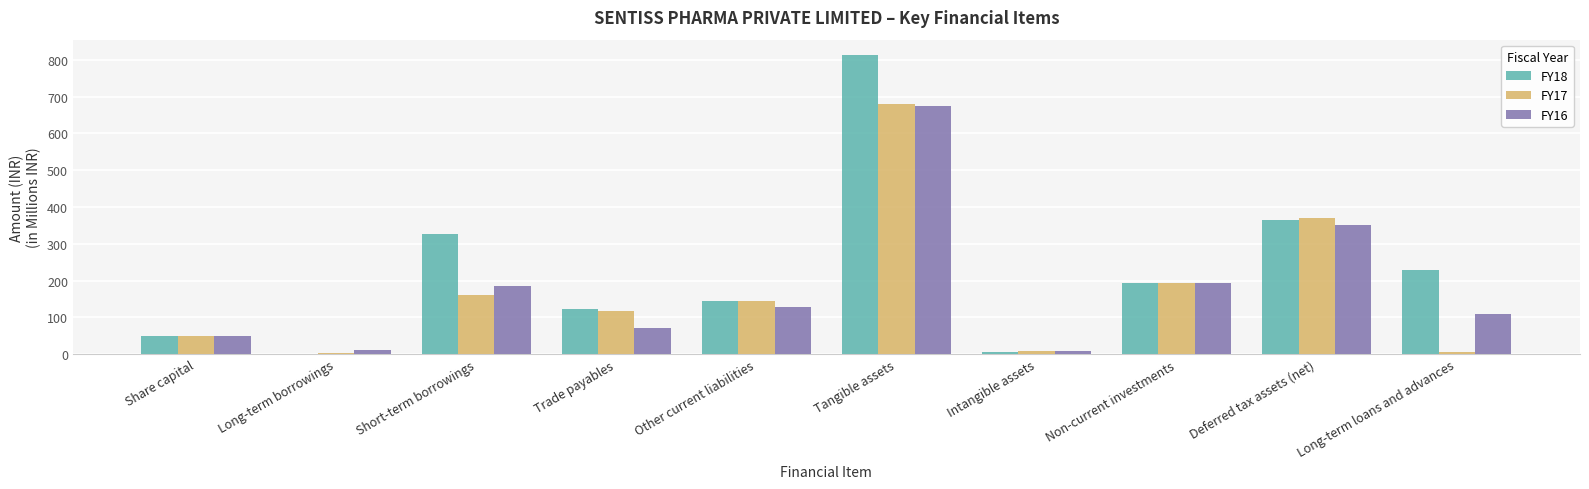

What is the maximum value shown in the chart?

814.1